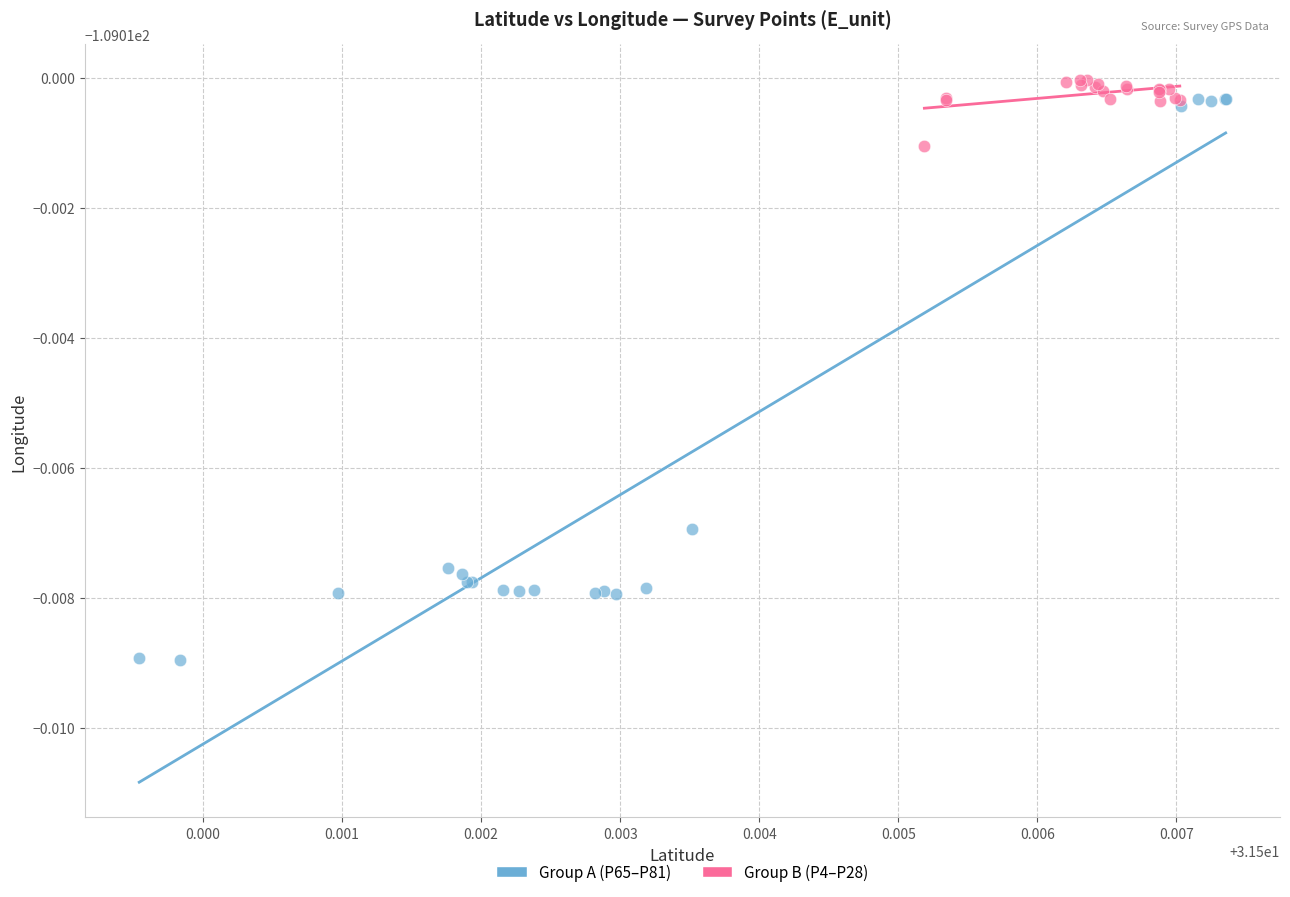

Which series reaches the maximum Y coordinate?

Group B (P4–P28)